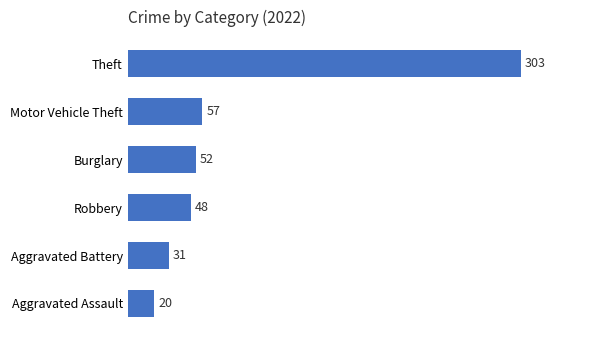

True or false: the data shows 52 at Burglary.

True